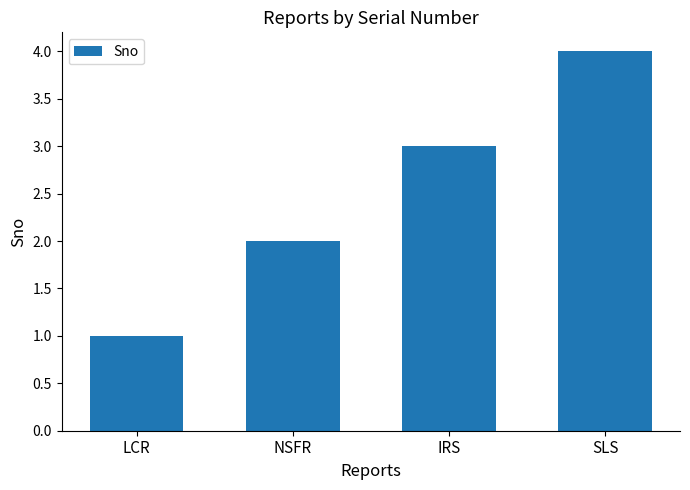

What is the change in value from LCR to SLS?

+3